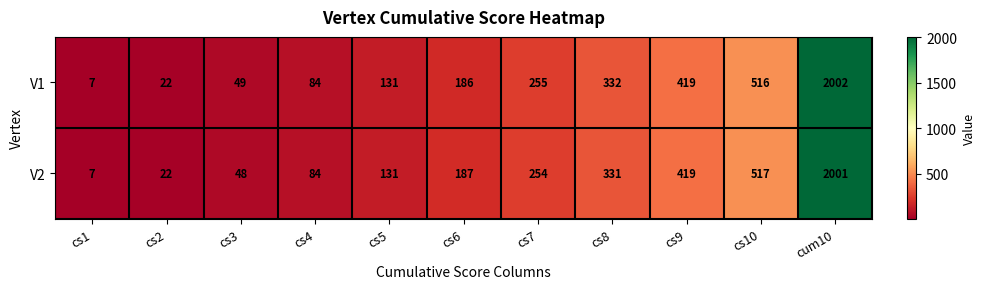

What is the difference between the highest and lowest values at cs7?

1